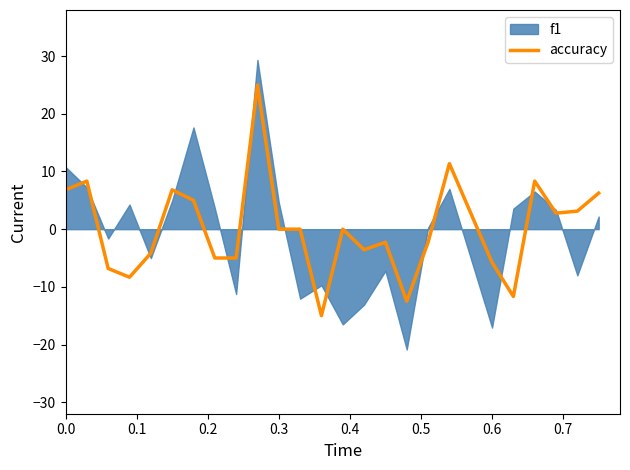

What is the maximum value for accuracy?

25.0